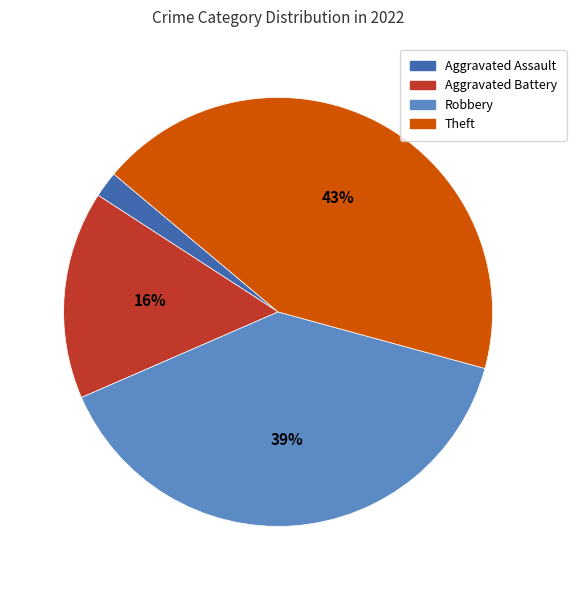

To the nearest percent, what portion does Robbery represent?

39%